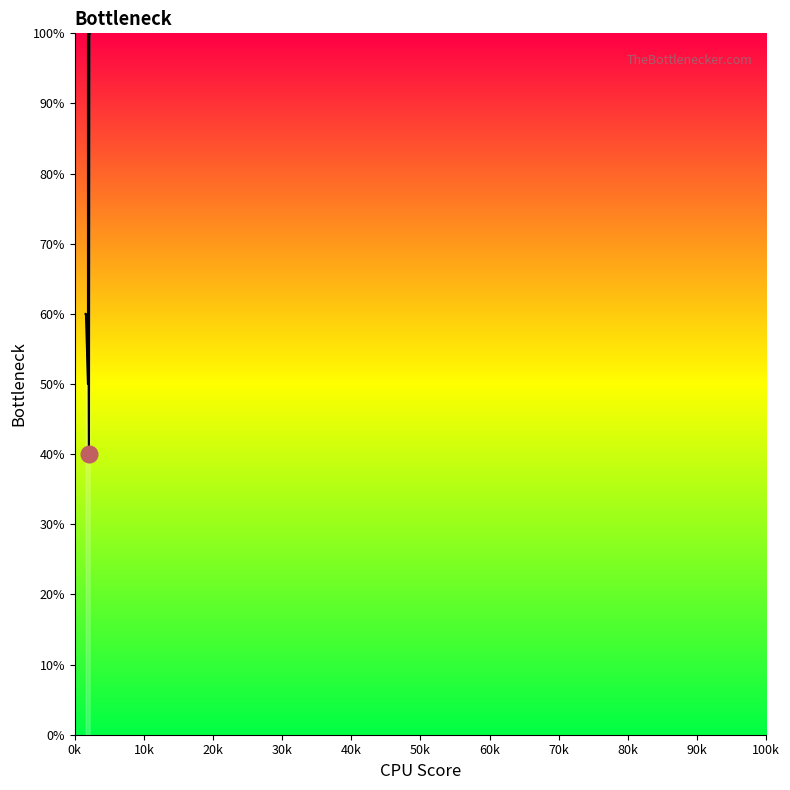

What is the difference between the maximum and minimum values?

60